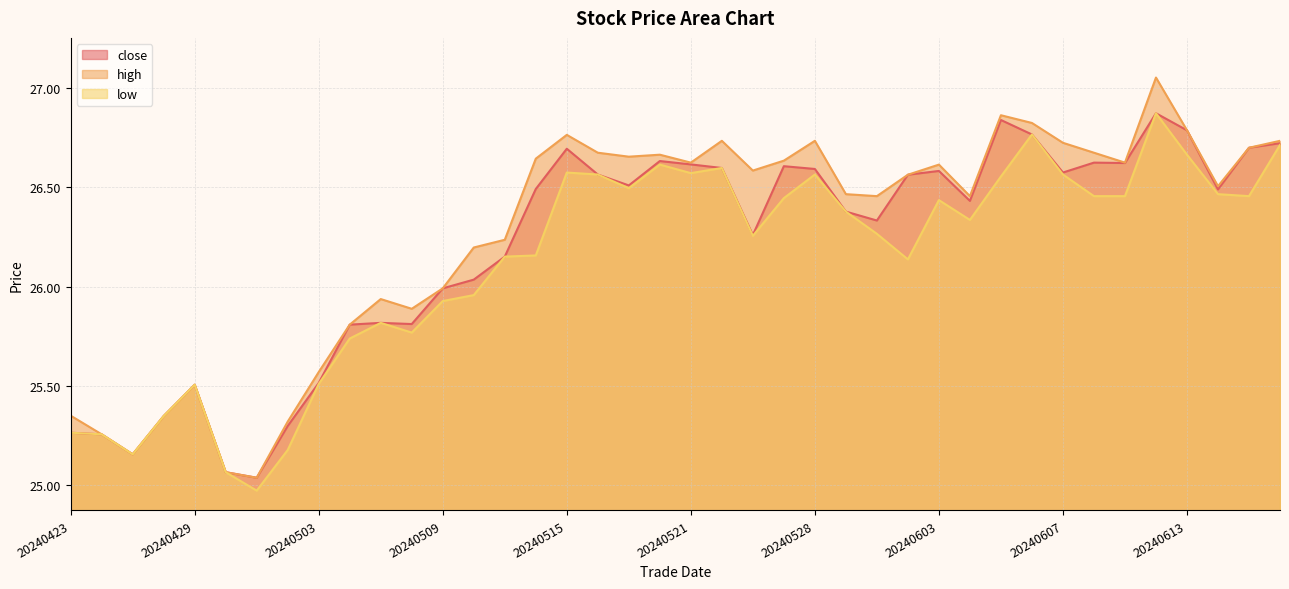

What is the sum of the high values at 20240524 and 20240618?

53.4